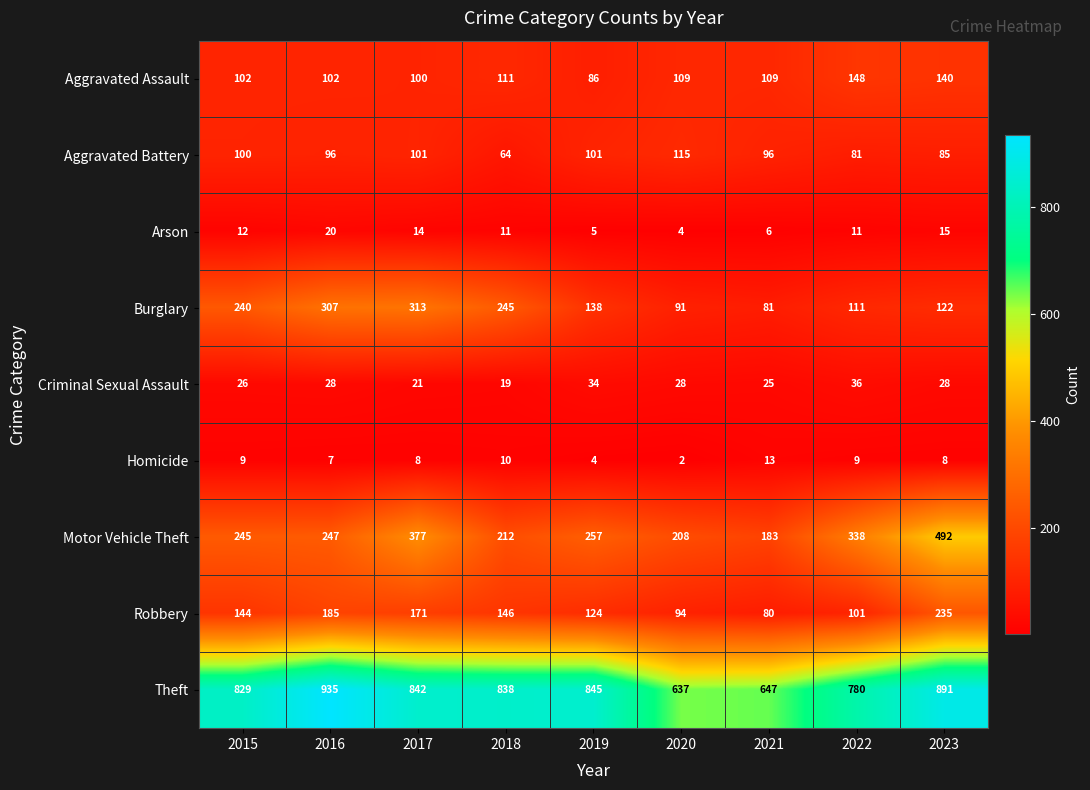

What is the sum of the Theft values at 2023 and 2022?

1671